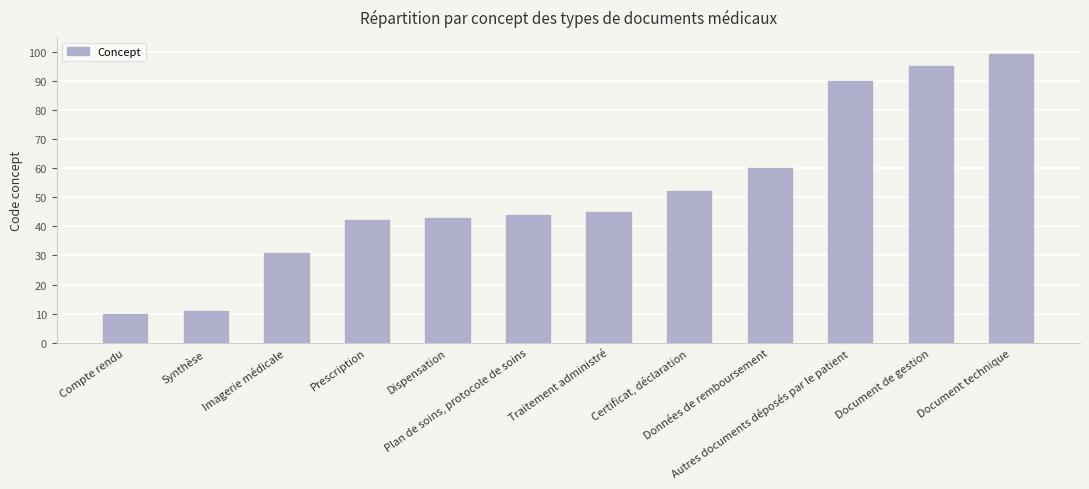

At which category does the chart reach its minimum across all series?

Compte rendu